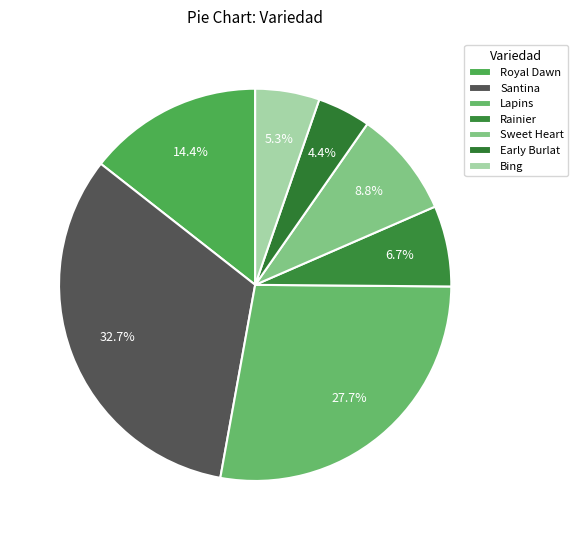

To the nearest percent, what portion does Sweet Heart represent?

9%